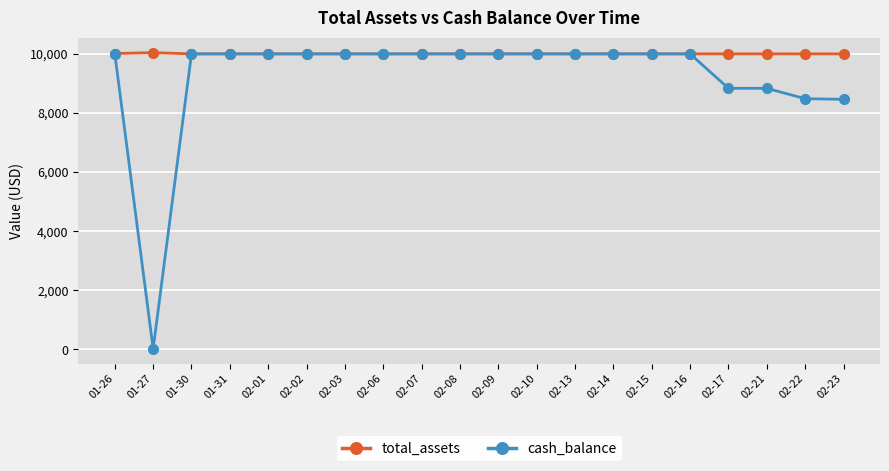

Is the value of cash_balance at 02-17 greater than the value of total_assets at 02-14?

No